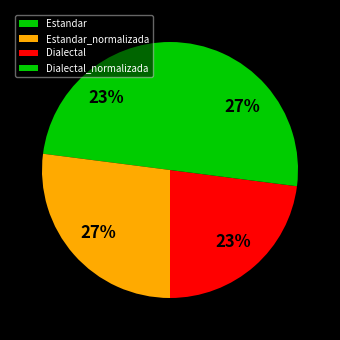

Is it true that Dialectal is 23% of the pie?

True